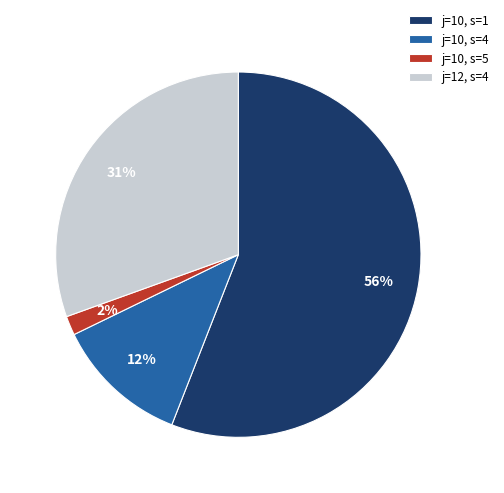

To the nearest percent, what is the combined percentage of j=10, s=5 and j=10, s=4?

14%